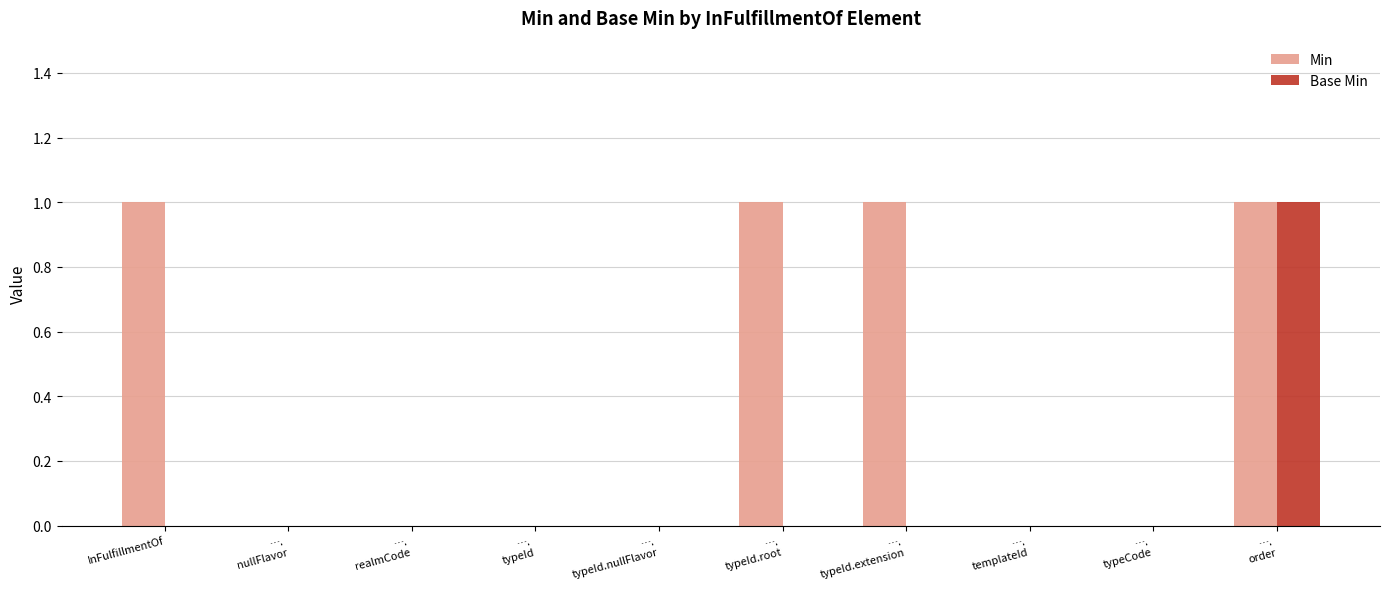

Which series has the largest total across all categories?

Min